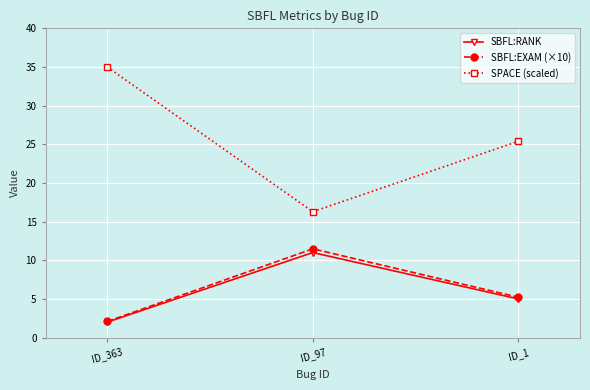

What is the average value of the SPACE (scaled) series?

25.6